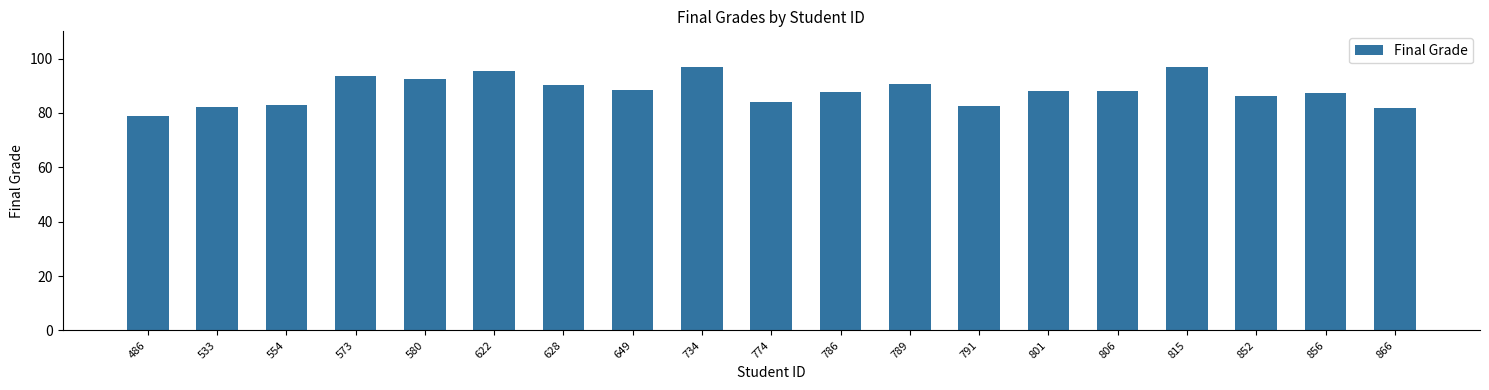

What is the minimum value shown in the chart?

78.9